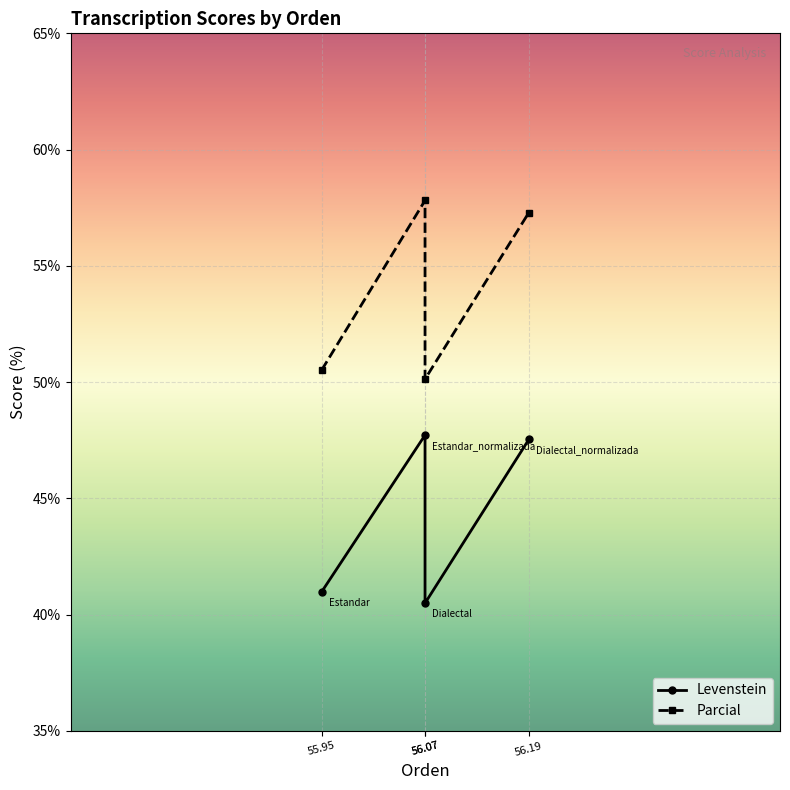

What value does the Parcial series have at 56.07?

50.1